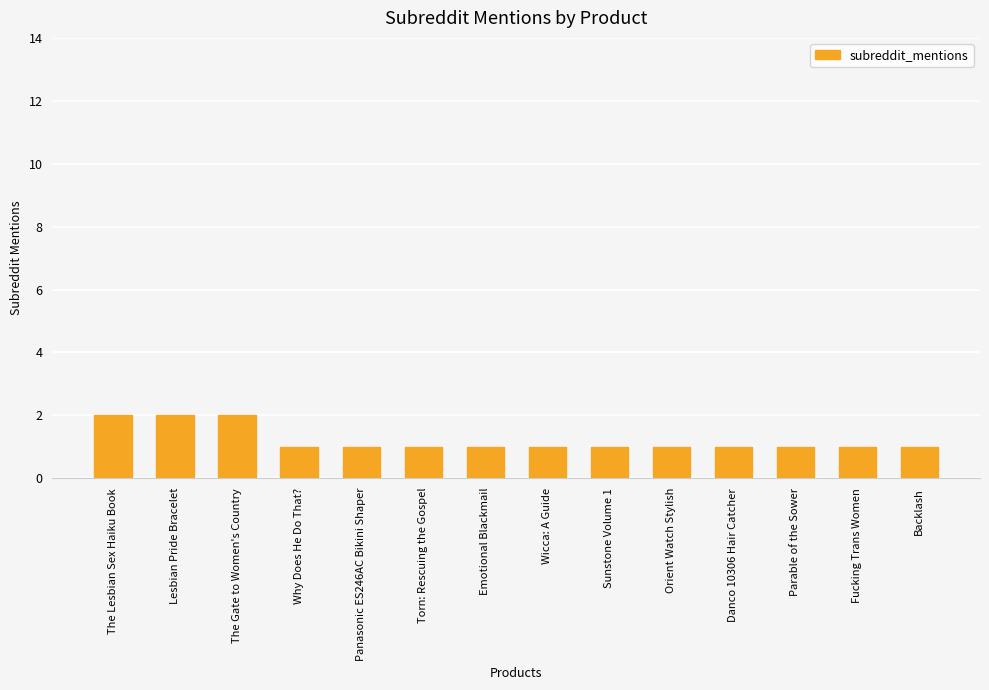

What is the smallest value displayed?

1